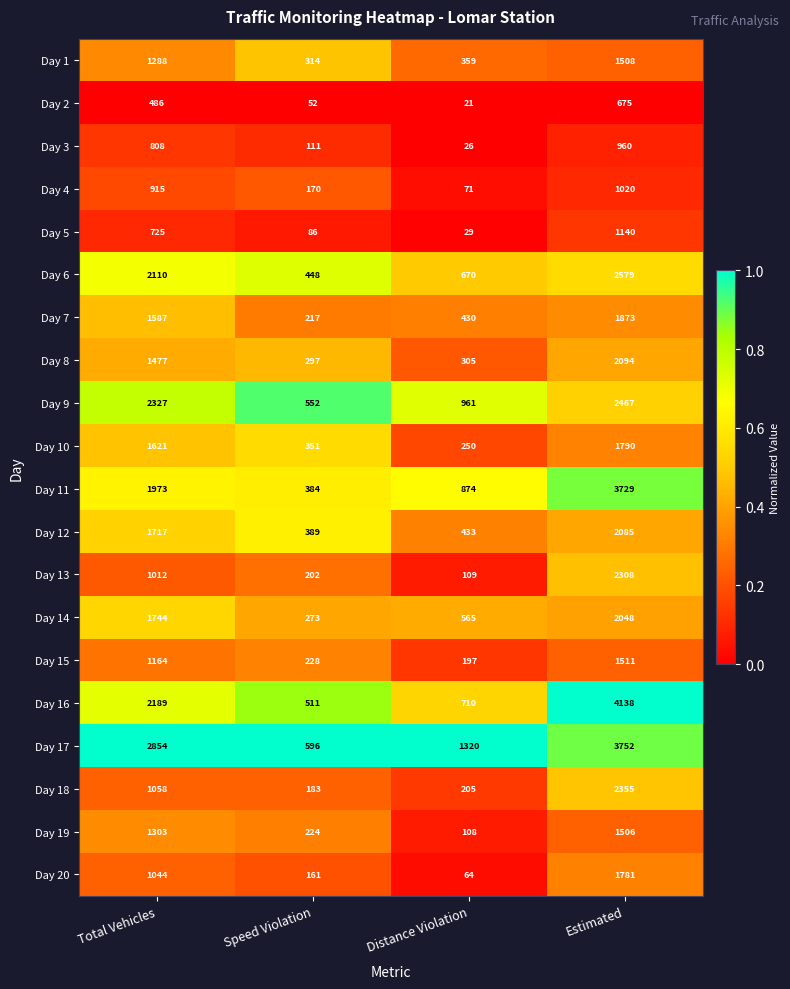

What is the maximum value shown in the chart?

4138